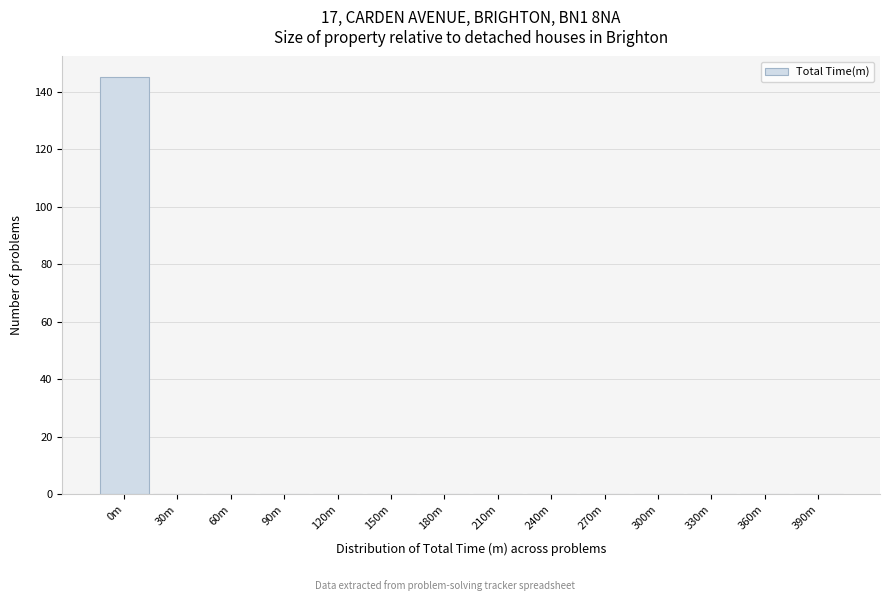

Reading left to right, list all the values displayed in this chart.

0m=145	30m=0	60m=0	90m=0	120m=0	150m=0	180m=0	210m=0	240m=0	270m=0	300m=0	330m=0	360m=0	390m=0